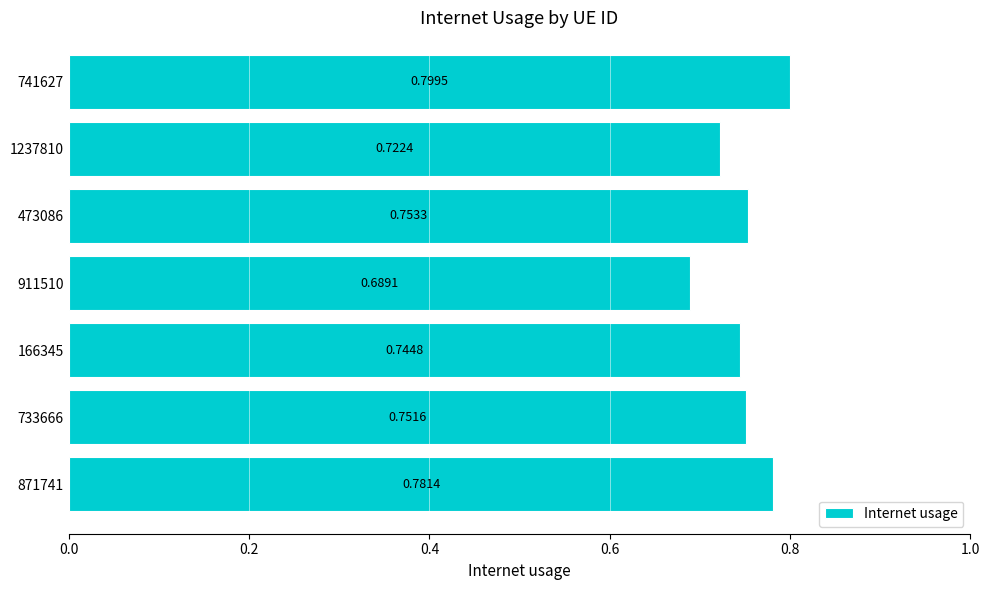

Between 166345 and 473086, which is larger?

473086